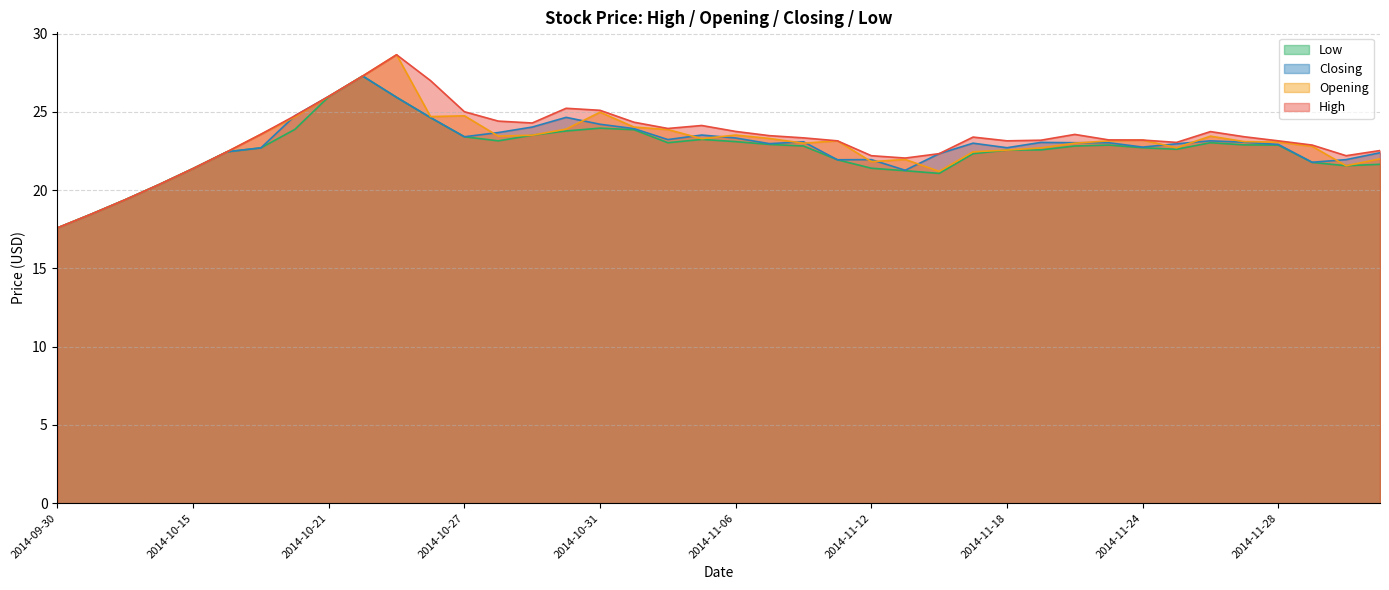

True or false: Low has a value of 38.4 at 2014-11-18.

False